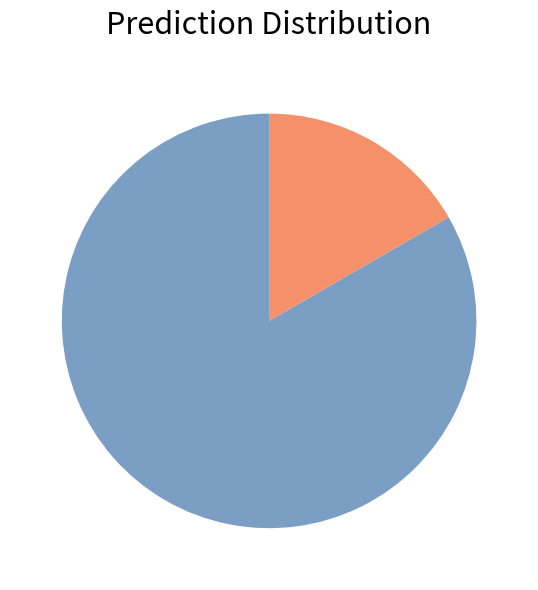

Does any single category account for the majority?

Yes